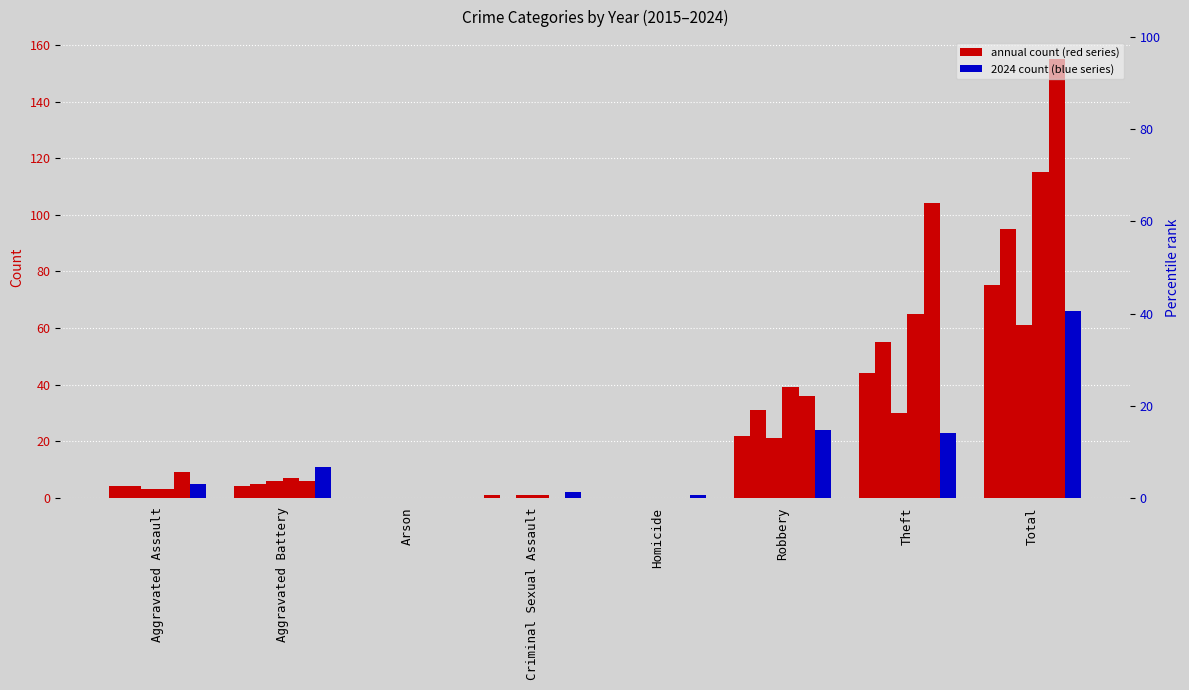

What is the label of the 2nd bar from the left?

Aggravated Battery